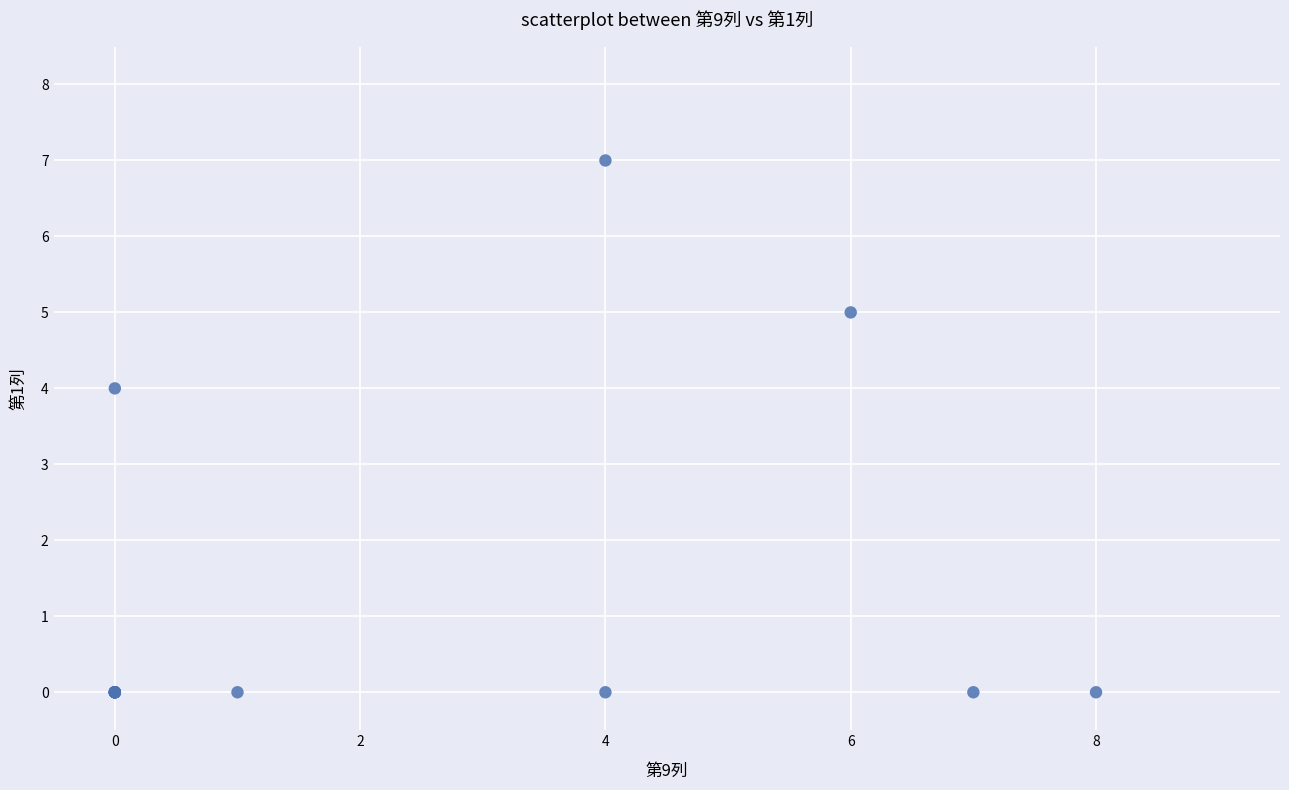

What Y value in the scatter plot is closest to 3?

4